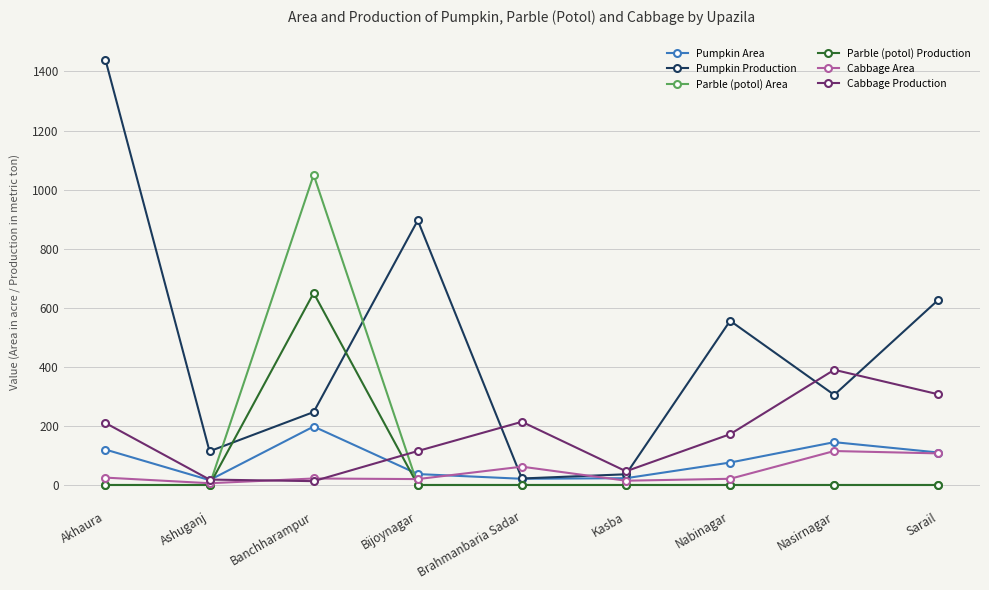

What is the highest value of the Parble (potol) Area series?

1050.0